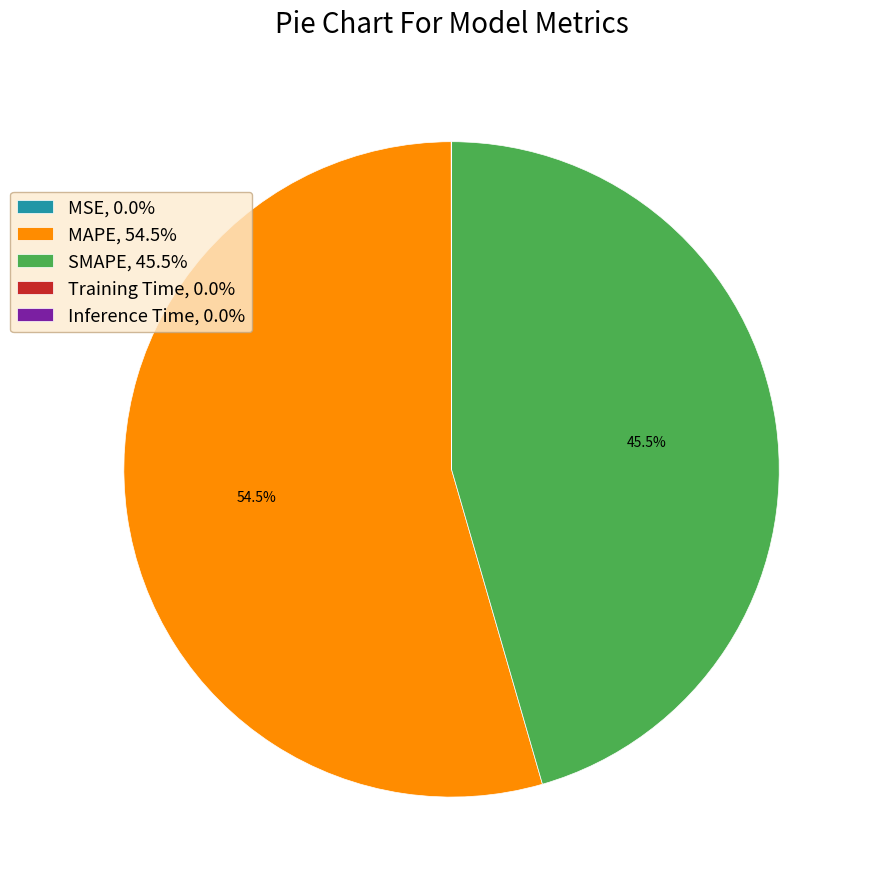

Which has a higher value, SMAPE, 45.5% or MAPE, 54.5%?

MAPE, 54.5%